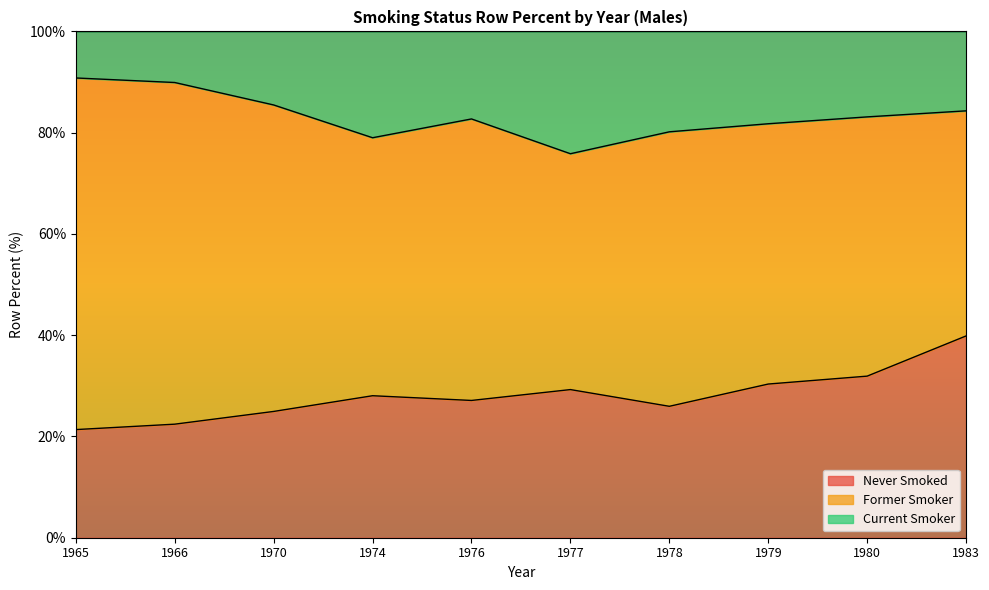

What is the difference between the Never Smoked values at 1976 and 1965?

5.8